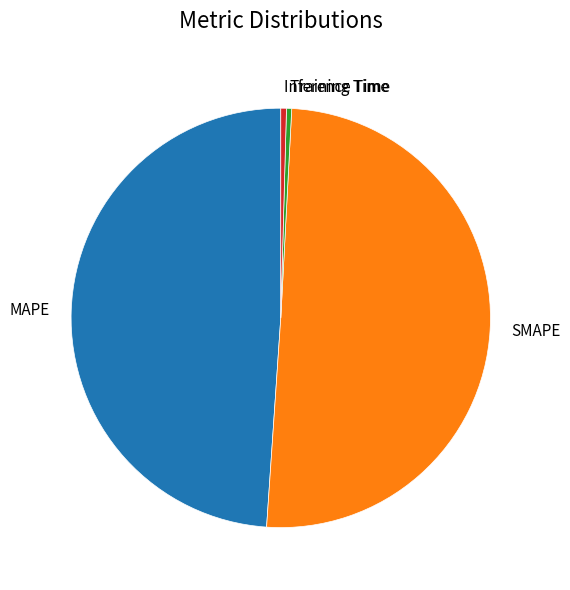

Which slice is the largest?

SMAPE